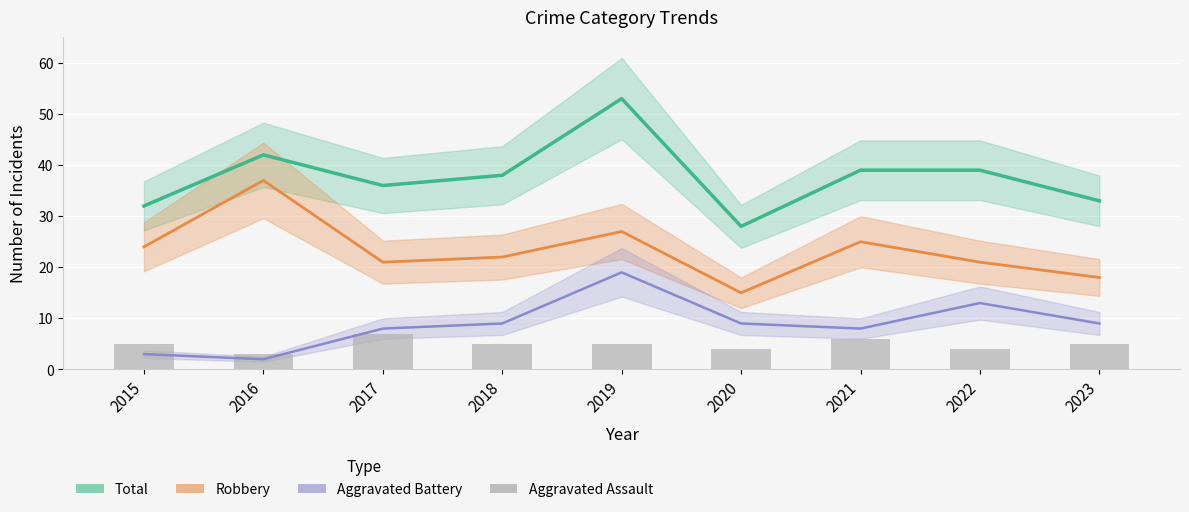

How many categories are shown in the chart?

9